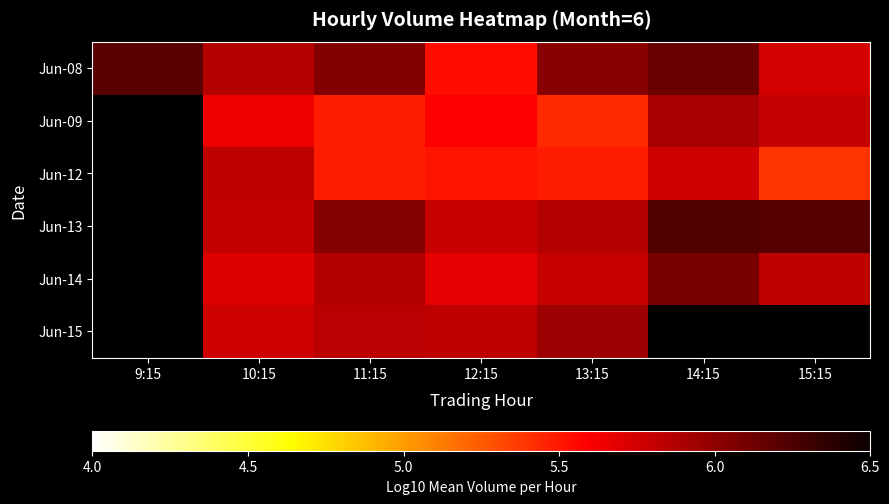

What is the minimum value shown in the chart?

5.4